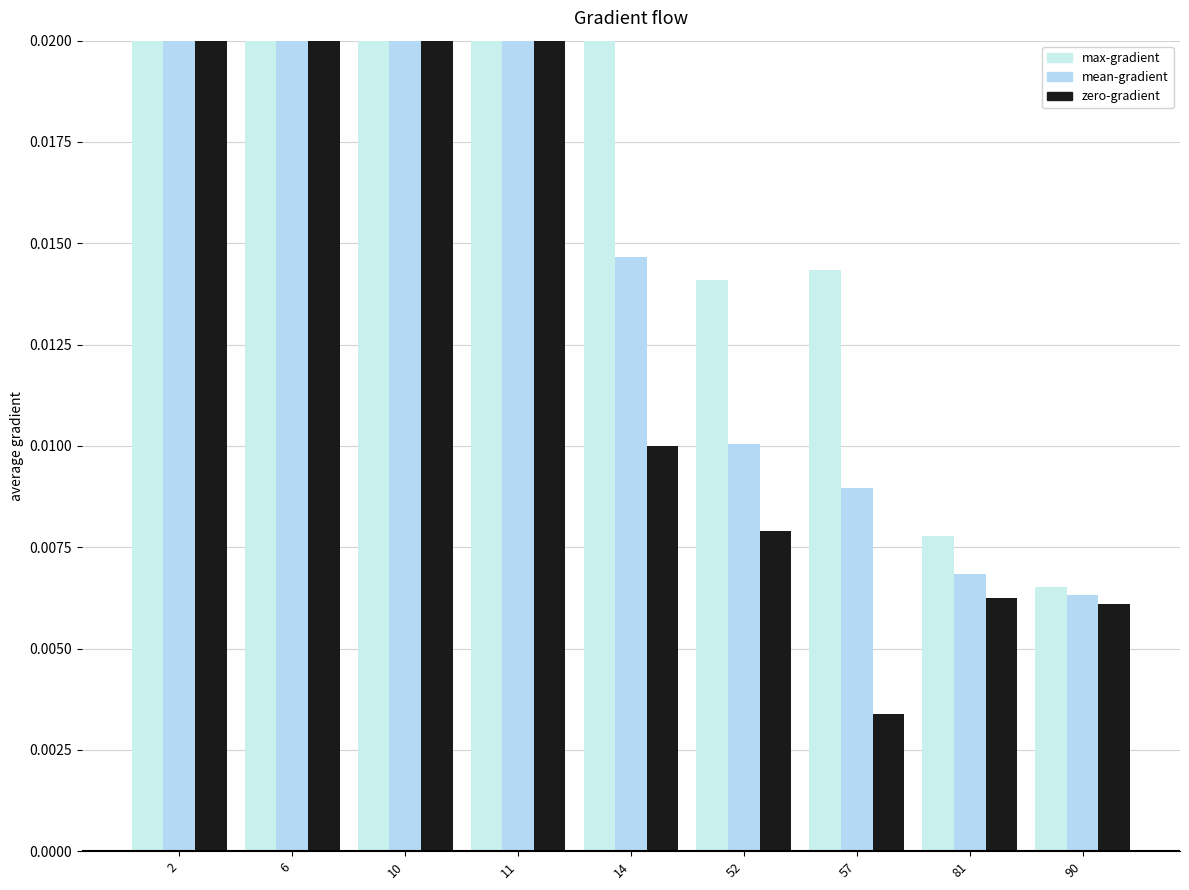

What is the average value of the mean-gradient series?

0.7